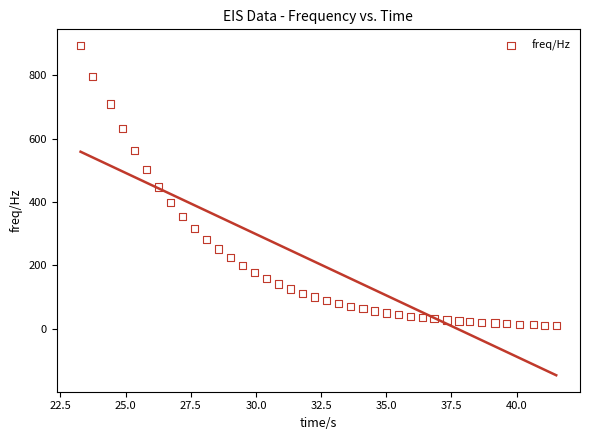

What is the range of Y values (max minus min)?

883.0